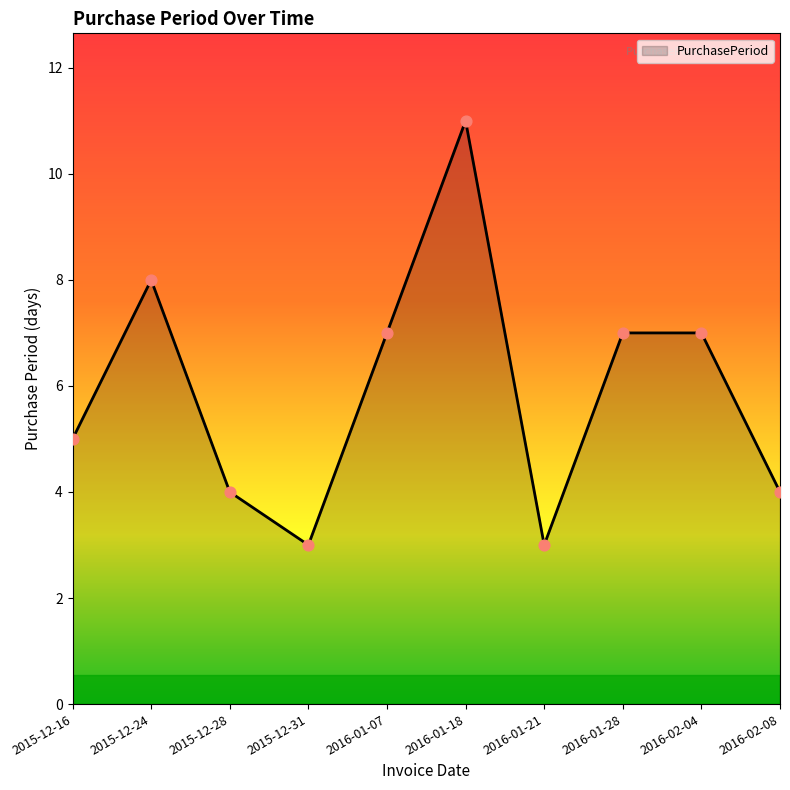

Approximately how many times larger is the value at 2015-12-16 compared to 2016-01-21?

1.7